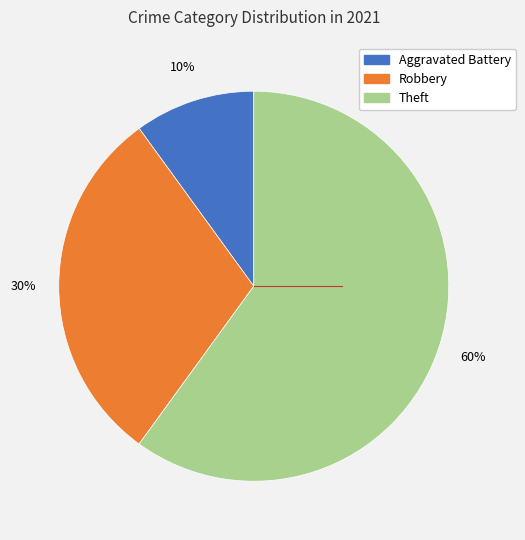

Is there a majority slice in this chart?

Yes